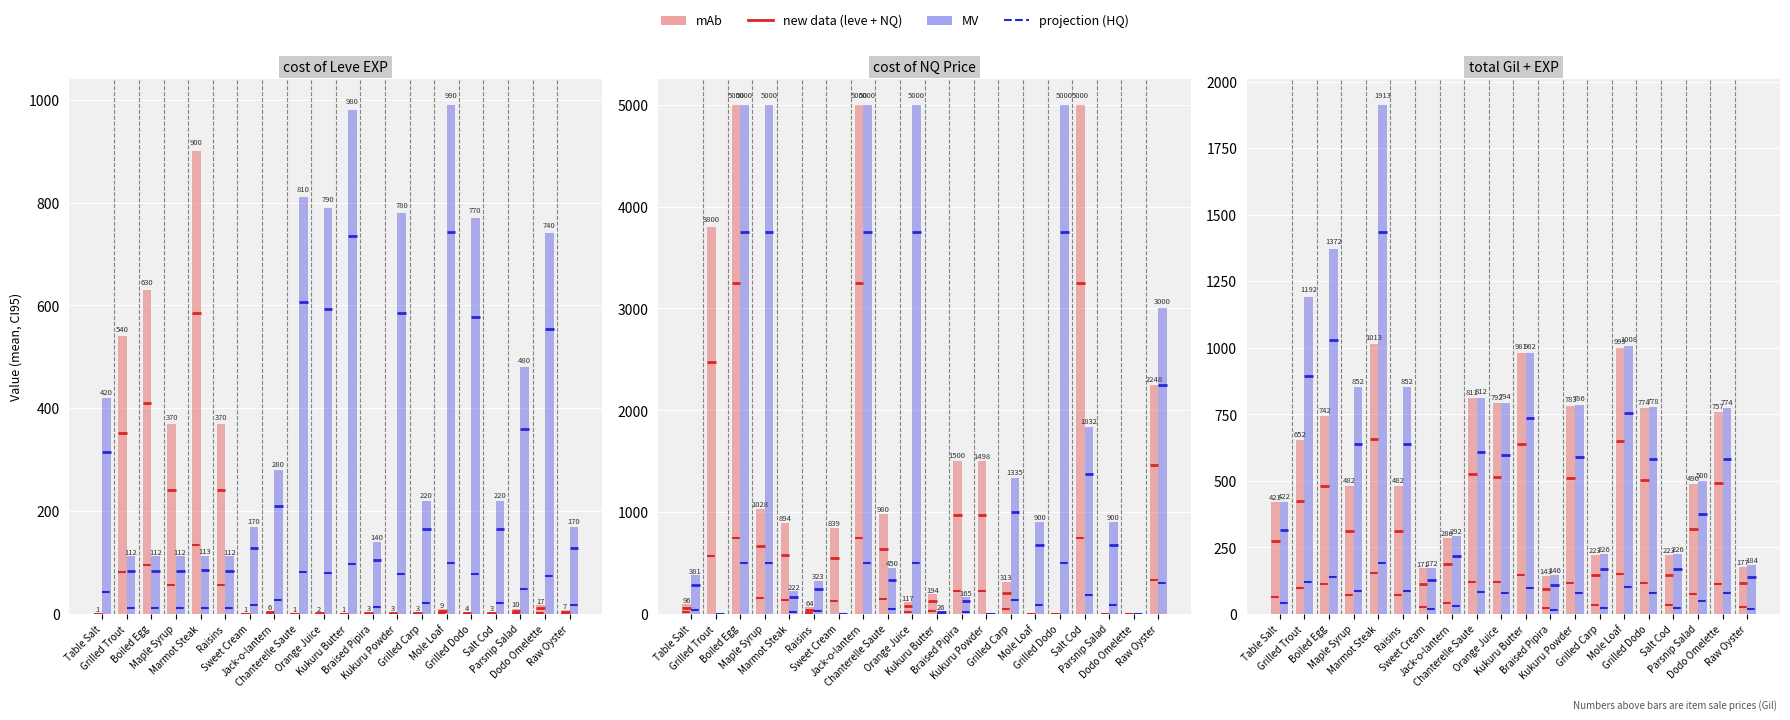

Is it true that MV equals 1181 at Marmot Steak?

False